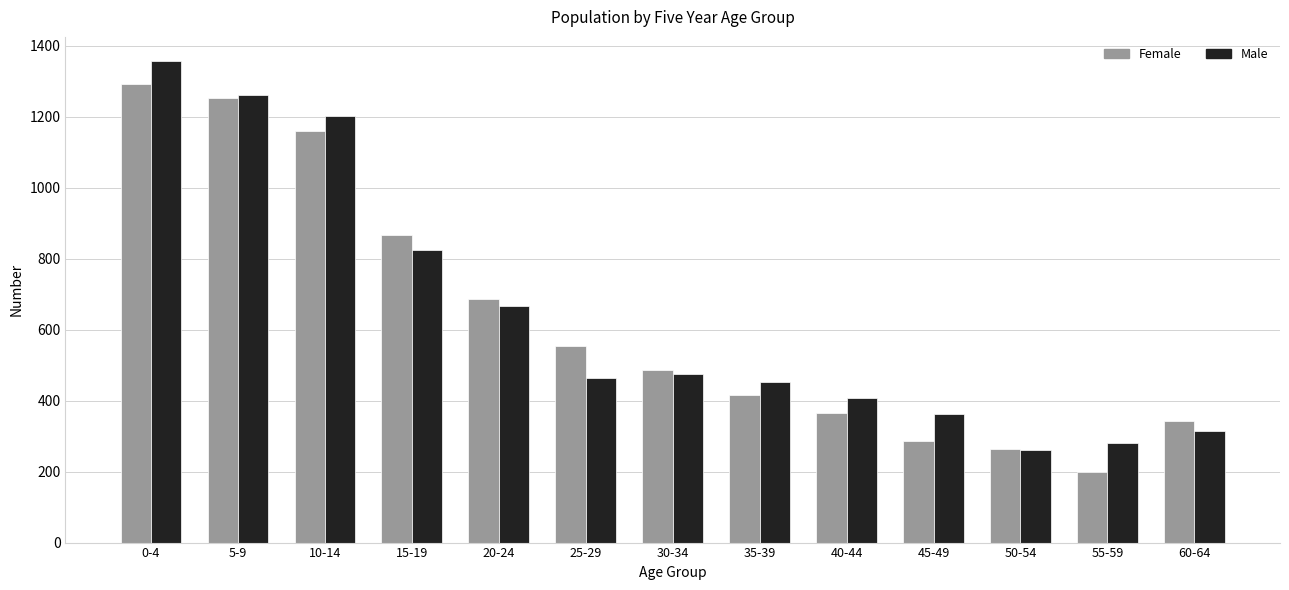

The value of Male at 30-34 is 275. True or false?

False